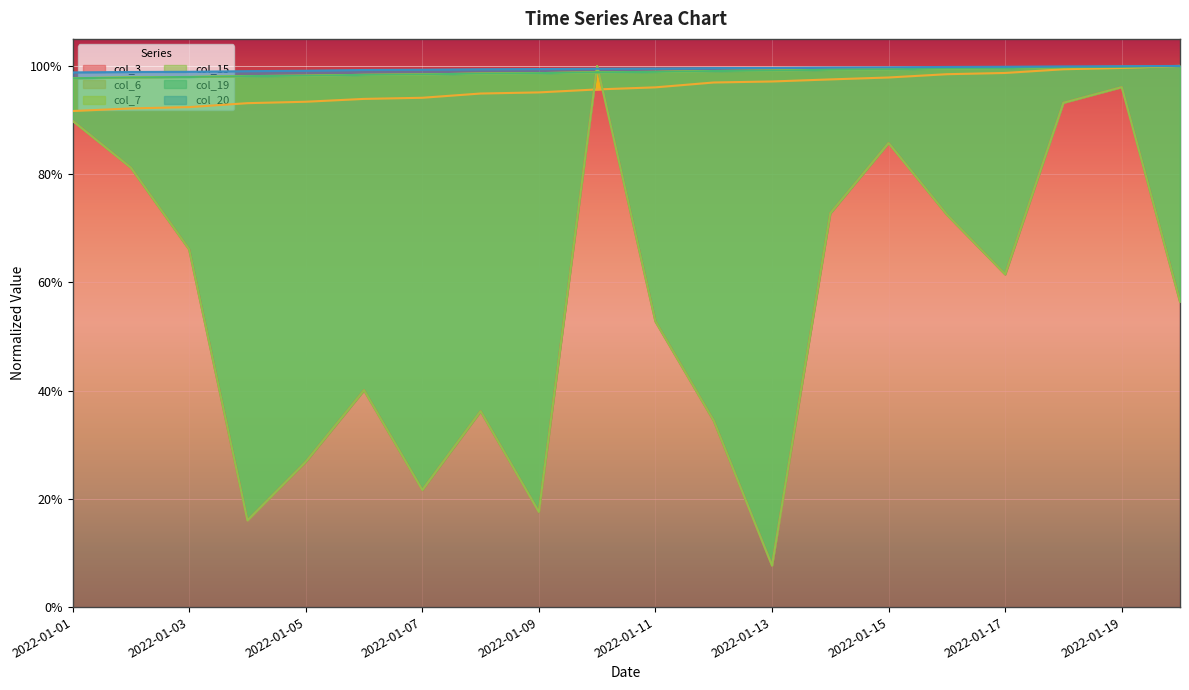

What is the value of the col_6 point at the 12th from the left?

1.0